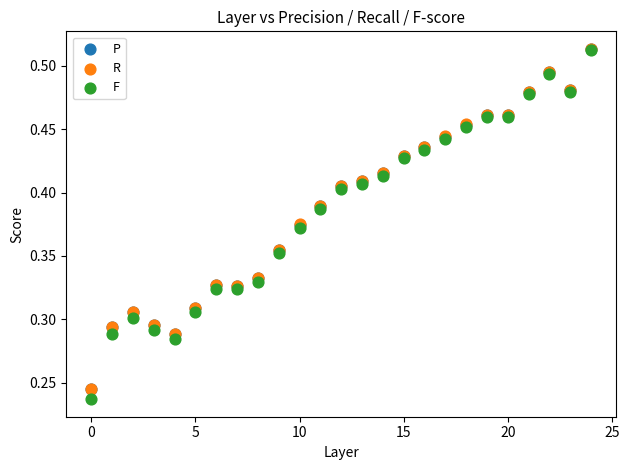

What are all the series names shown in the legend?

P, R, F